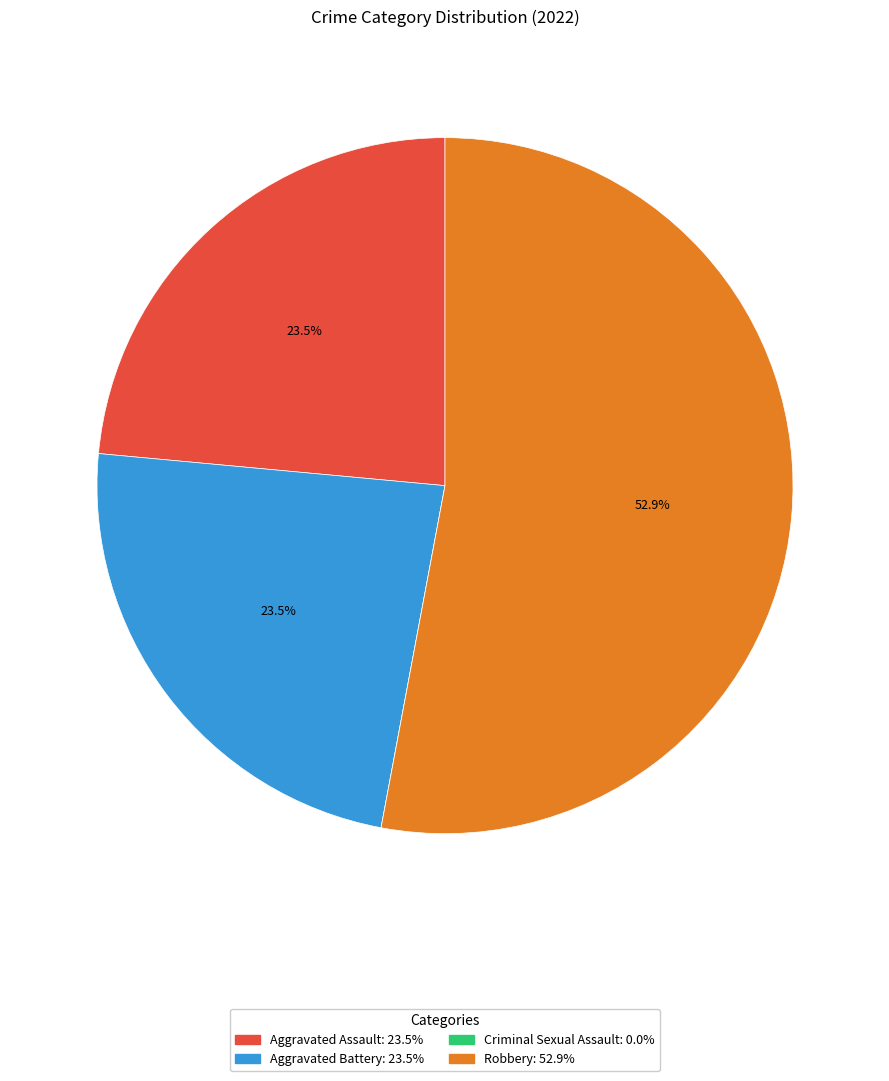

Does Robbery: 52.9% account for over 50% of the chart?

Yes